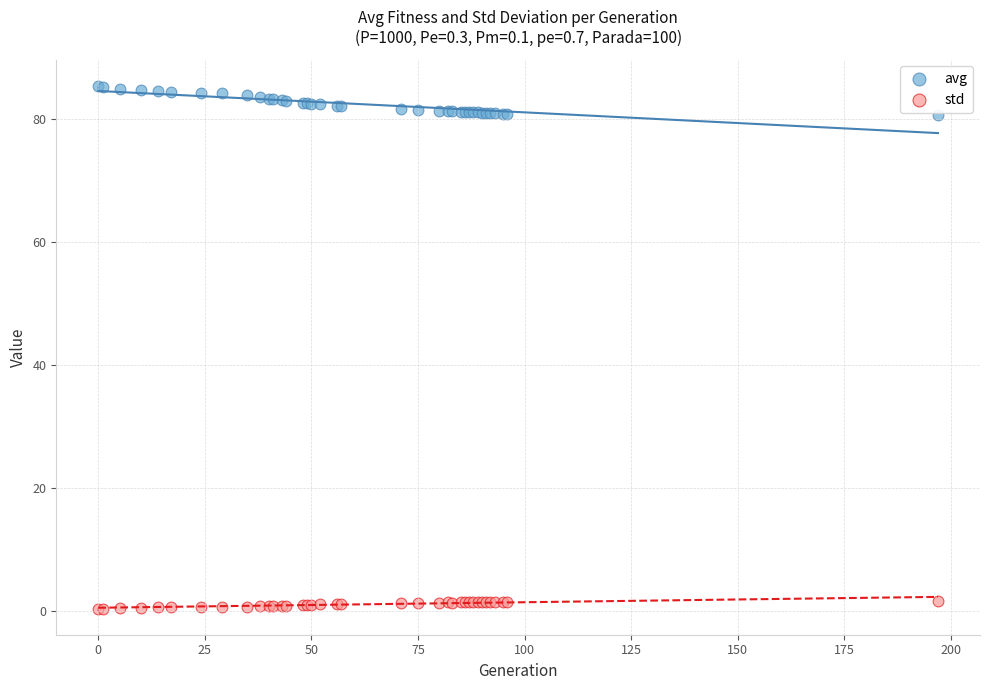

Which series has the widest spread of Y values?

avg